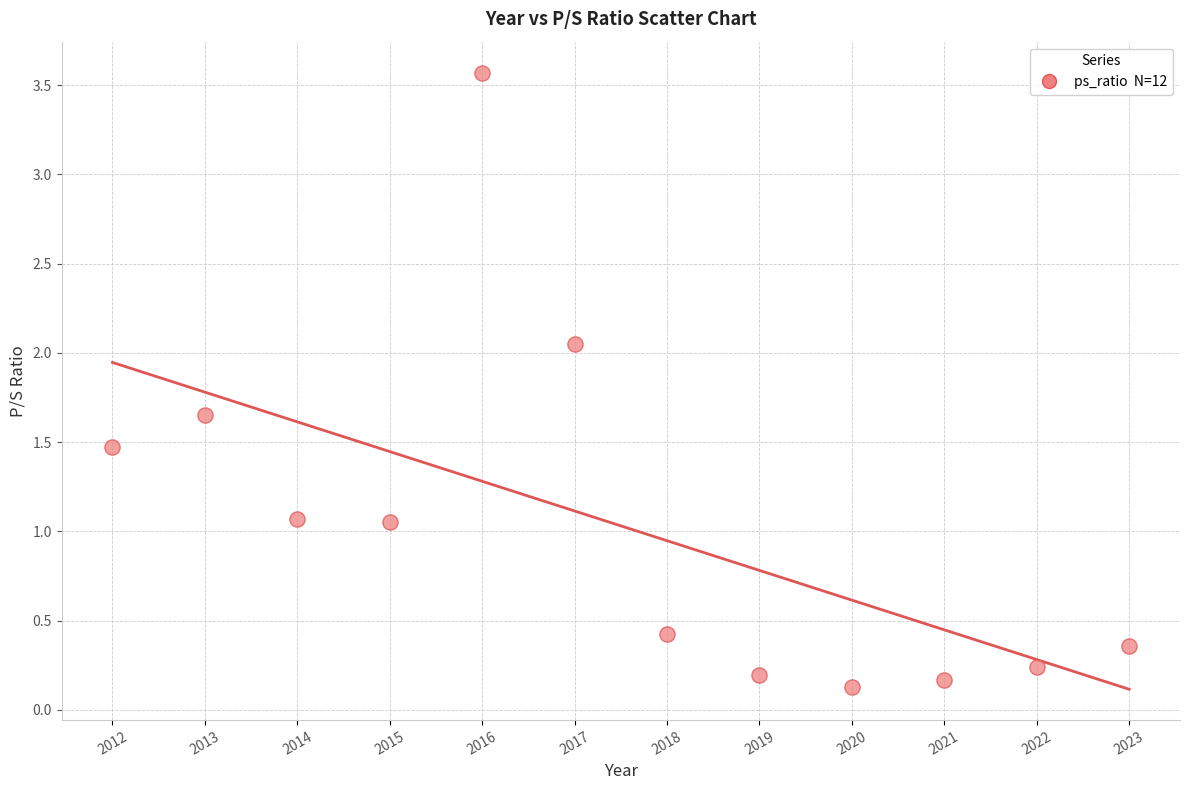

What is the range of Y values (max minus min)?

3.4